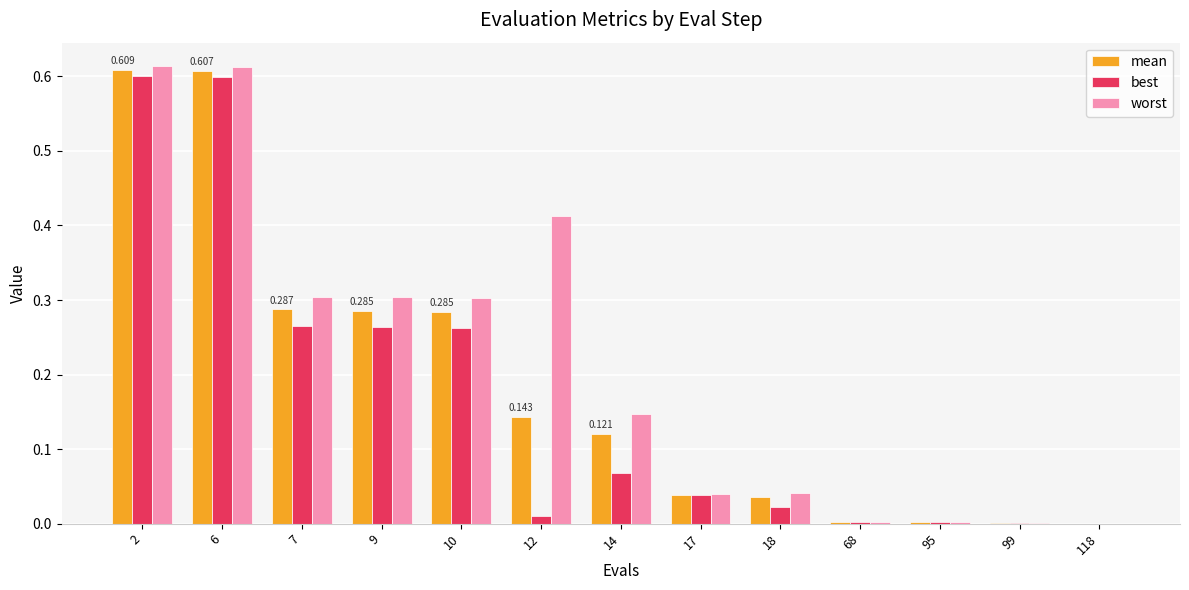

Which series changed the most between 2 and 7?

best